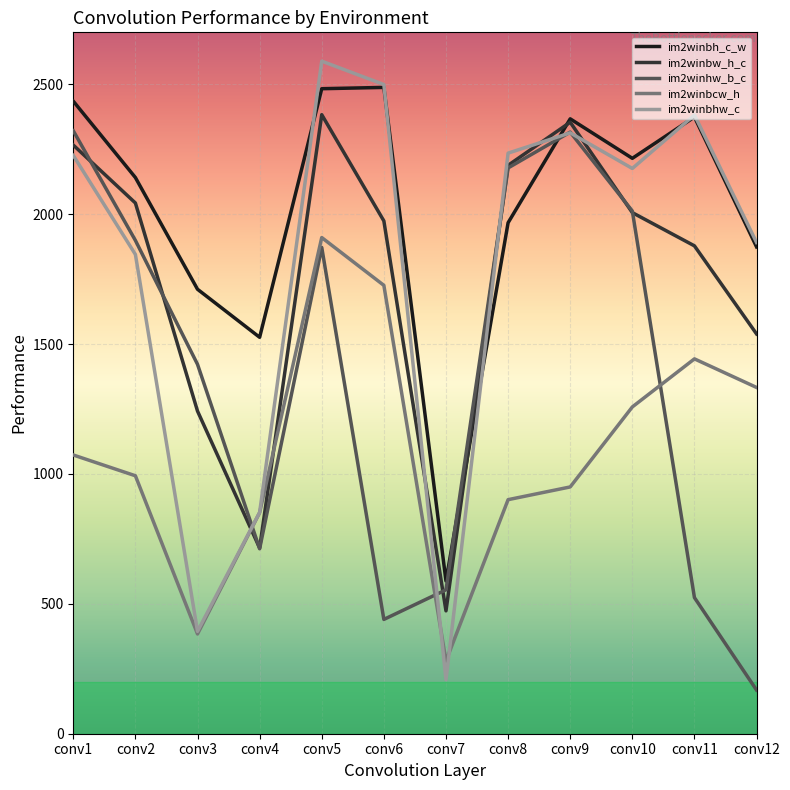

Is the value of im2winbcw_h at conv1 greater than the value of im2winbhw_c at conv12?

No